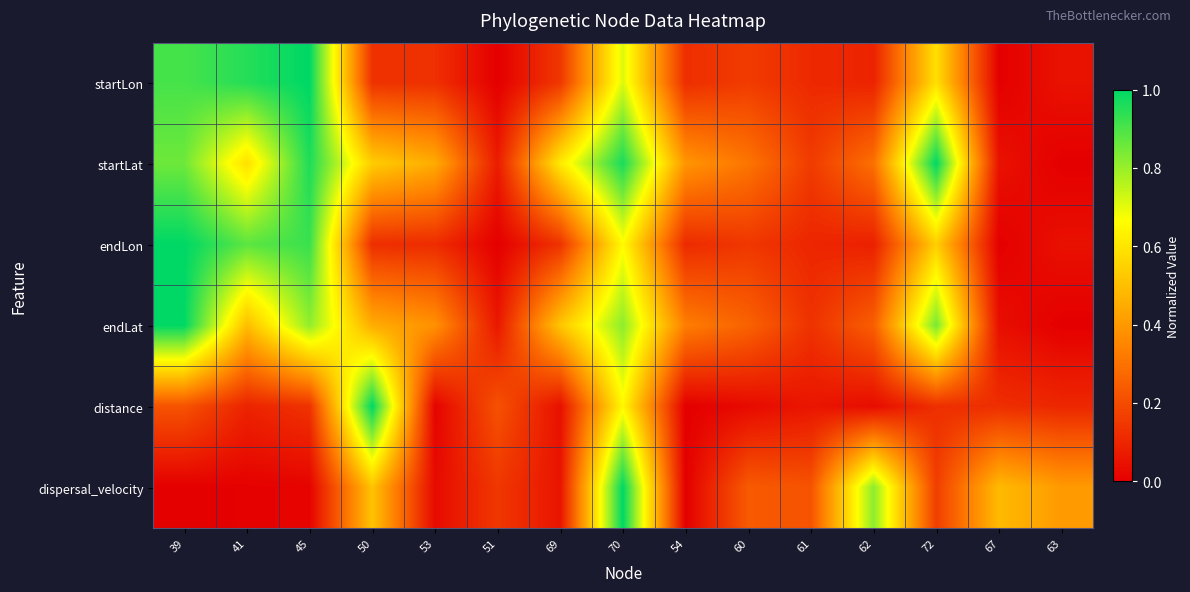

Between 69 and 62, which series saw the biggest shift?

dispersal_velocity